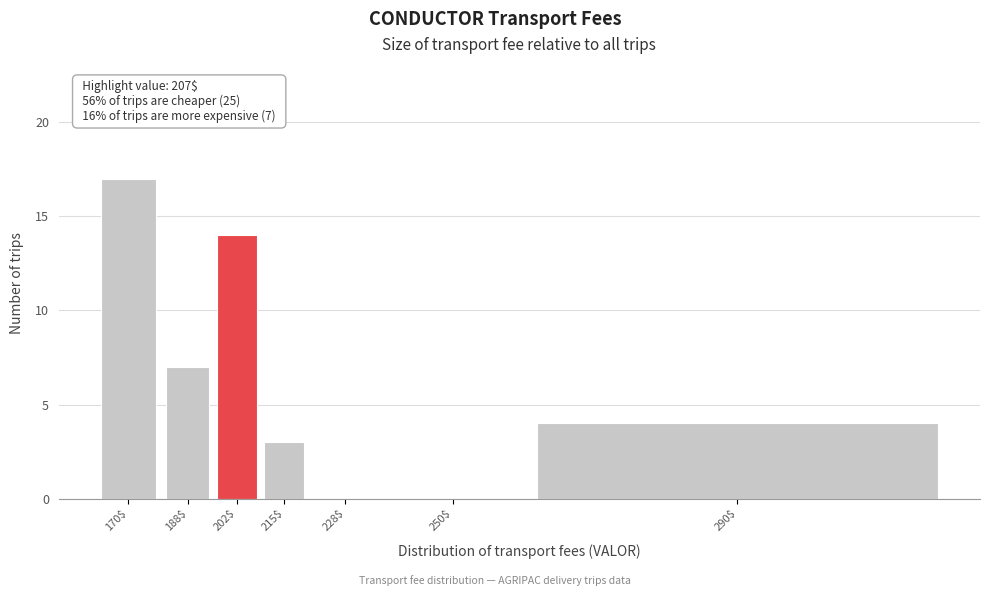

The value at 228$ is -11. True or false?

False